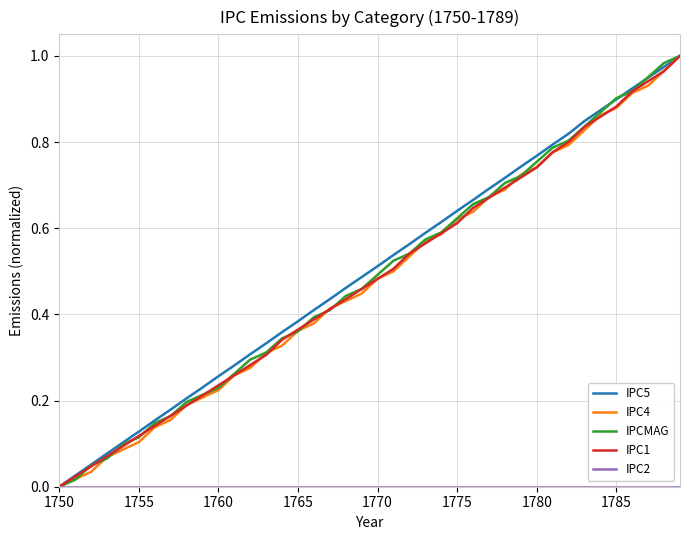

At how many categories does at least one series exceed 0?

39